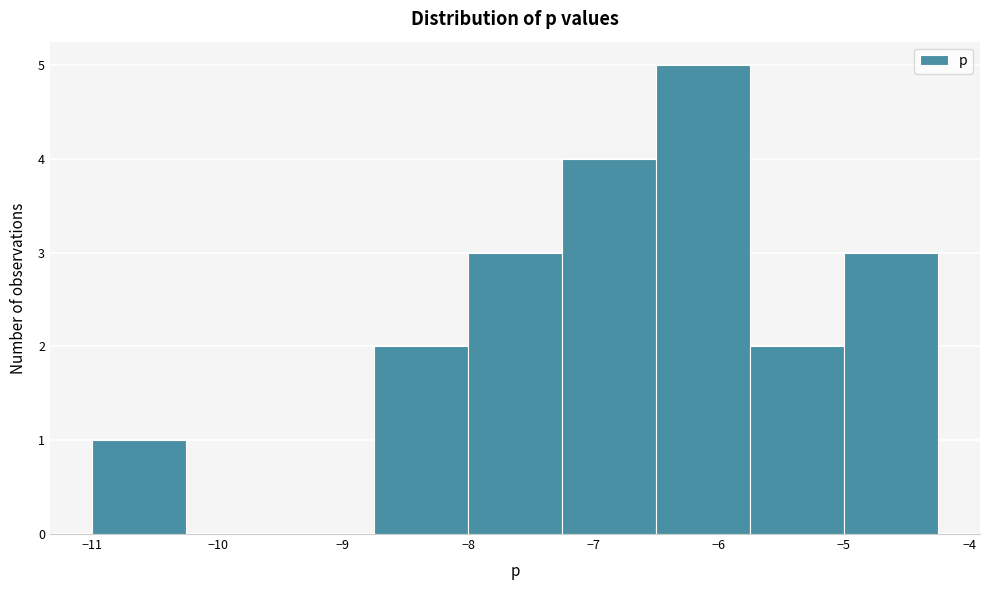

Reading left to right, list every bar in this chart as the range it spans on the x-axis followed by its height. Neither the bar edges nor the heights are printed on the chart, so give them approximately, as read against the axes.

-11.00 to -10.25: 1
-10.25 to -9.50: 0
-9.50 to -8.75: 0
-8.75 to -8.00: 2
-8.00 to -7.25: 3
-7.25 to -6.50: 4
-6.50 to -5.75: 5
-5.75 to -5.00: 2
-5.00 to -4.25: 3